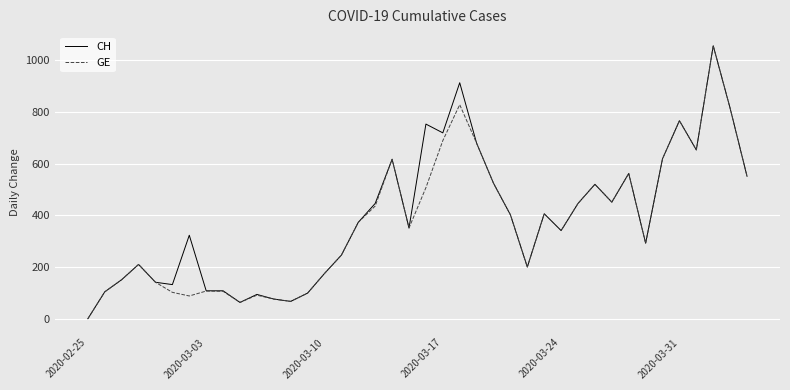

Is it true that GE equals 341 at 2020-03-24?

True